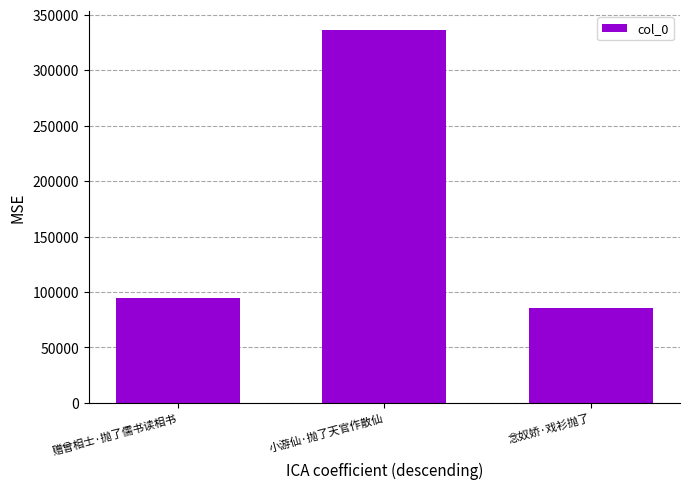

What is the average value?

172296